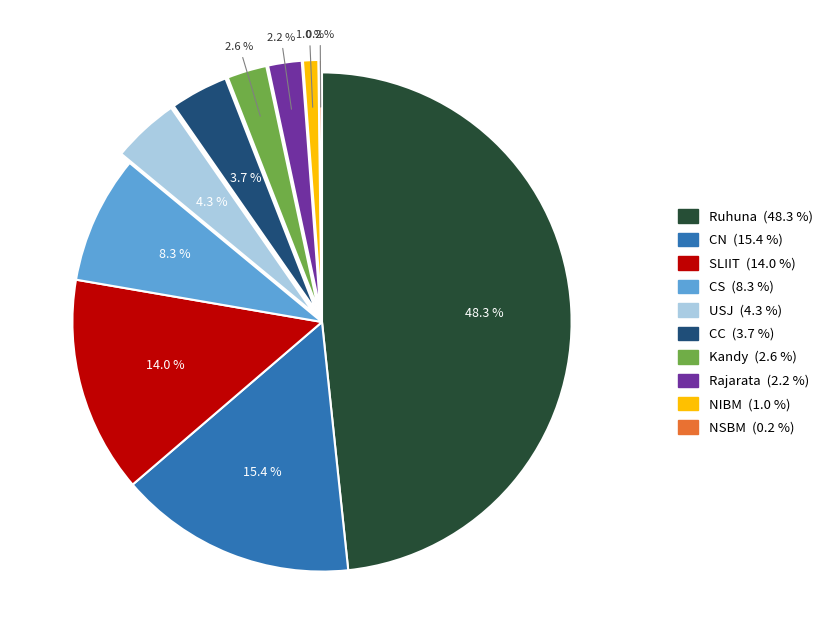

Is there a majority slice in this chart?

No